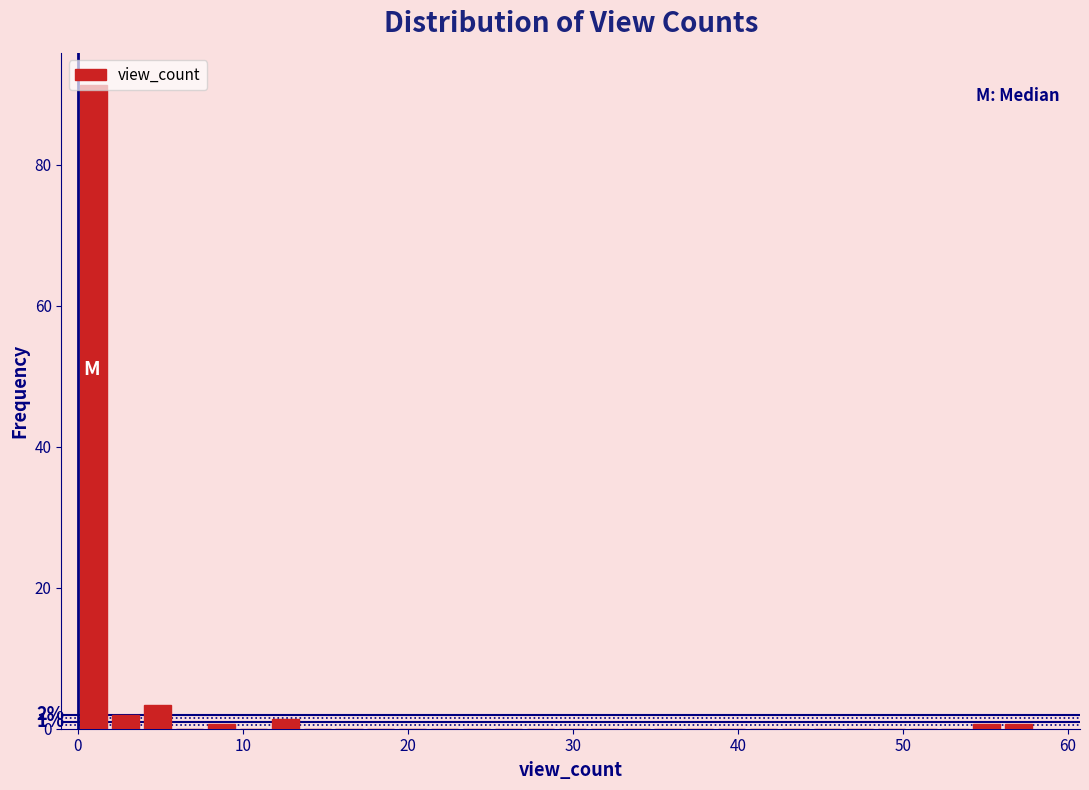

Around what value on the x-axis is the tallest bar? Give the approximate position of its centre, as read against the axis.

1